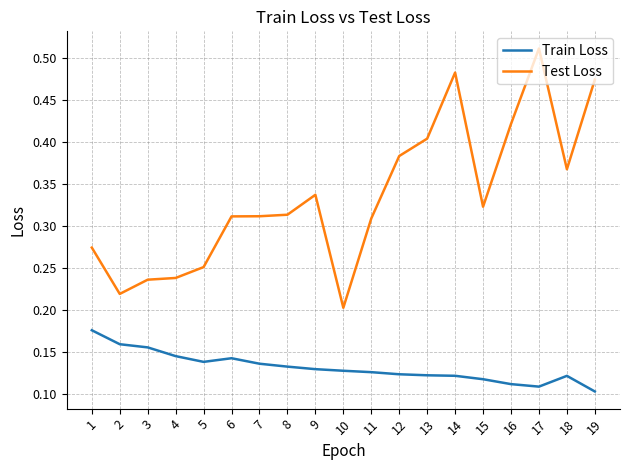

Is the value of Test Loss at 9 greater than the value of Train Loss at 5?

Yes